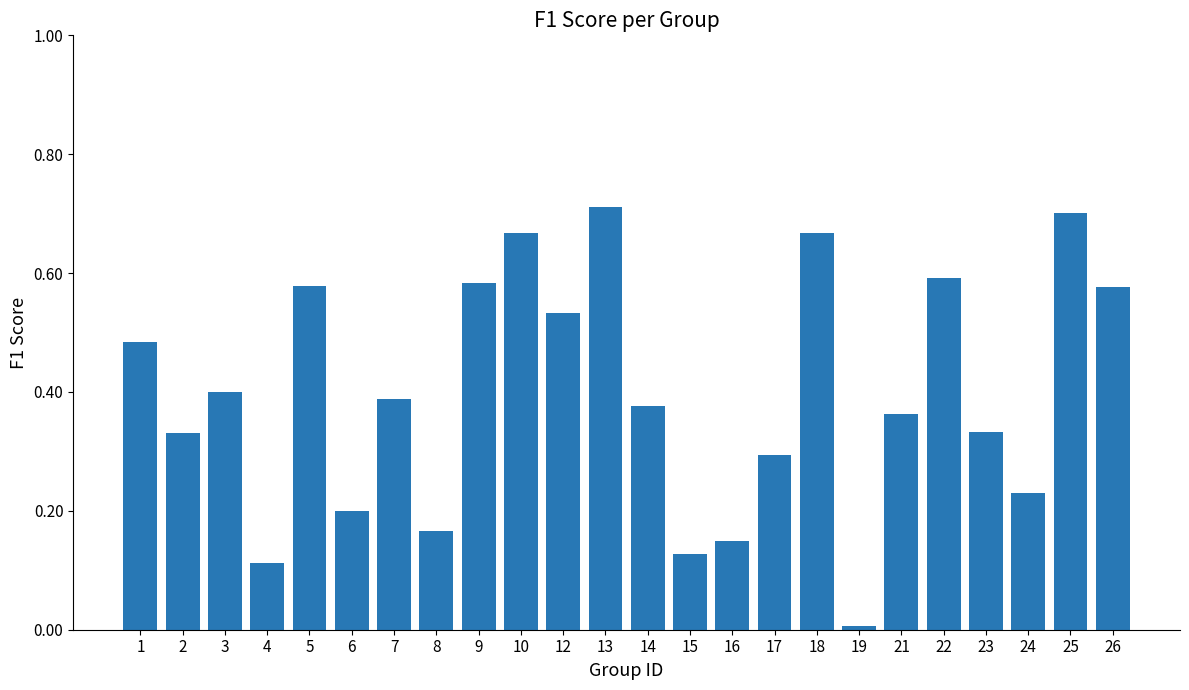

How many data points does each series have?

24